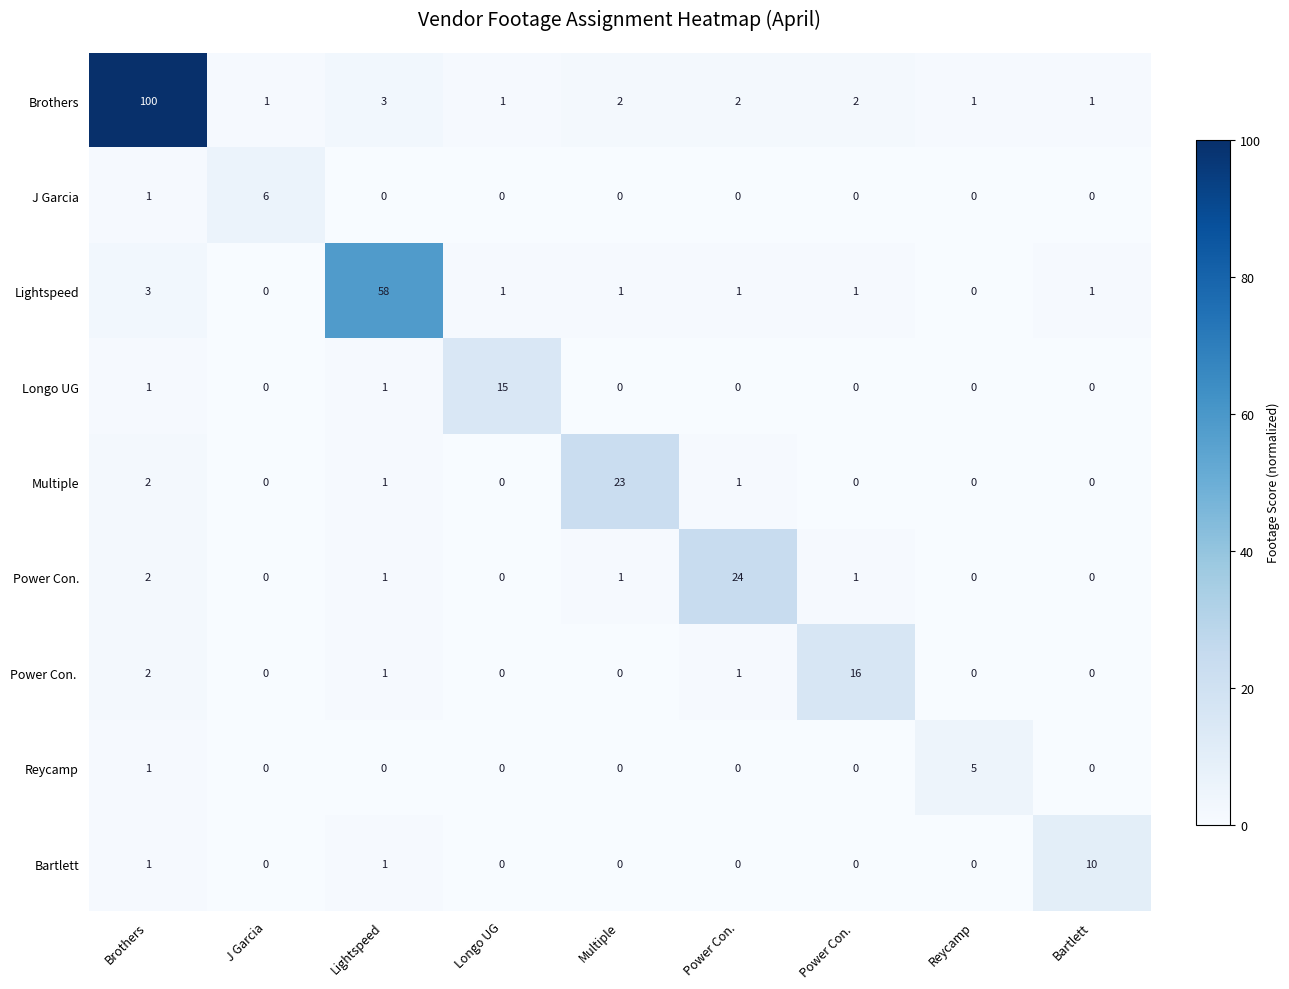

At how many categories does at least one series exceed 90?

1